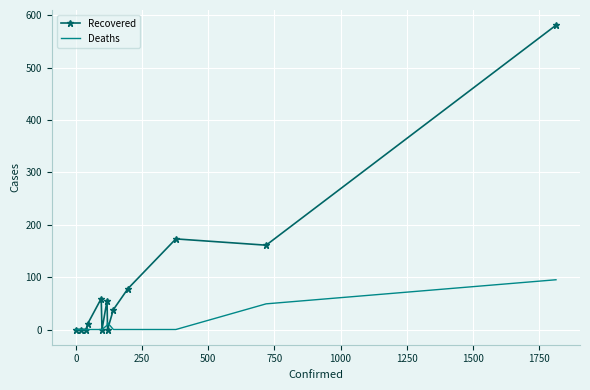

Rank the series by their average value, from highest to lowest.

Recovered, Deaths